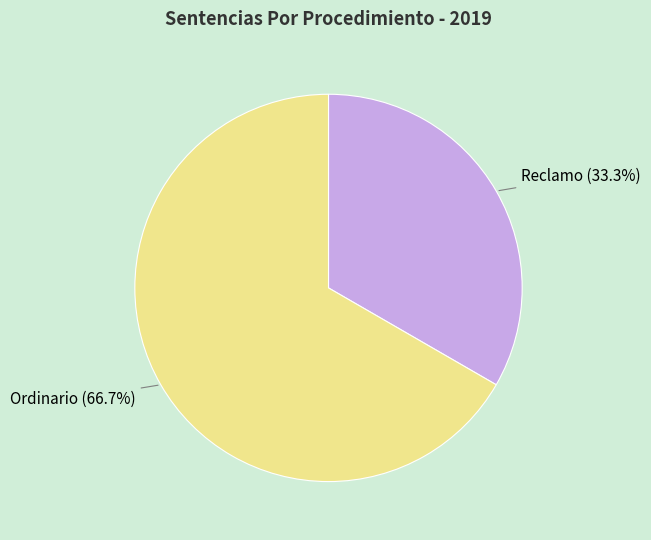

Is there any slice that represents more than half of the pie?

Yes